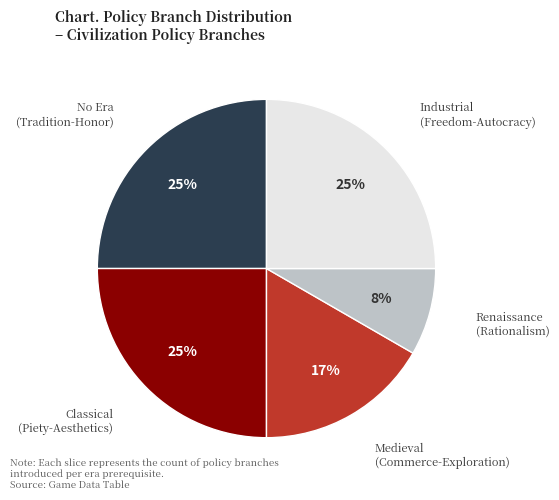

To the nearest percent, what is the difference between the largest and smallest slice percentages?

17%